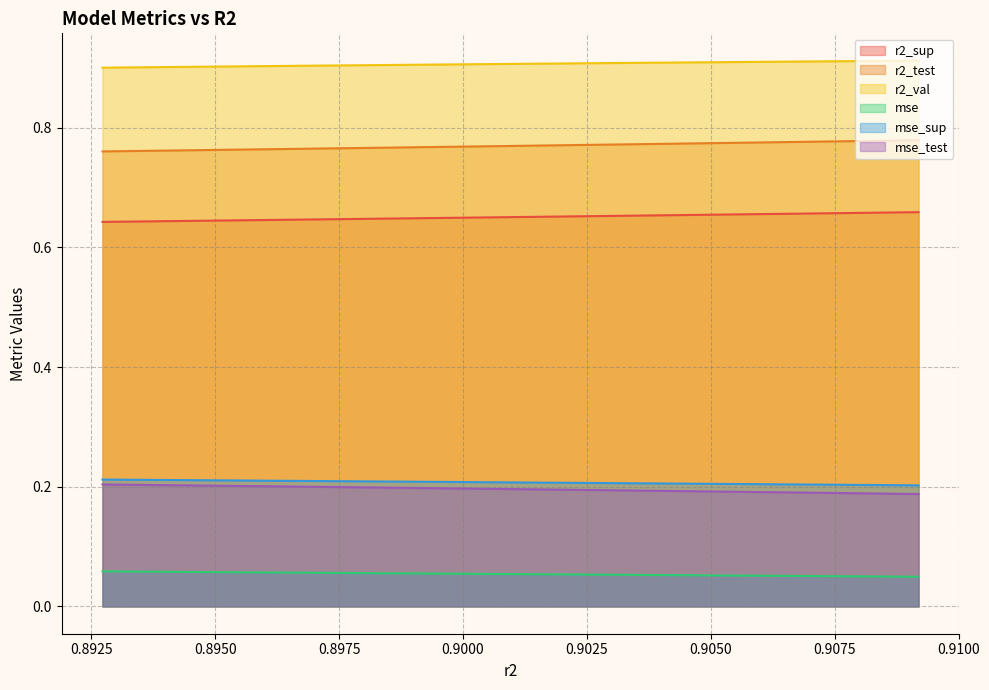

True or false: r2_val and mse_test intersect in this chart.

False